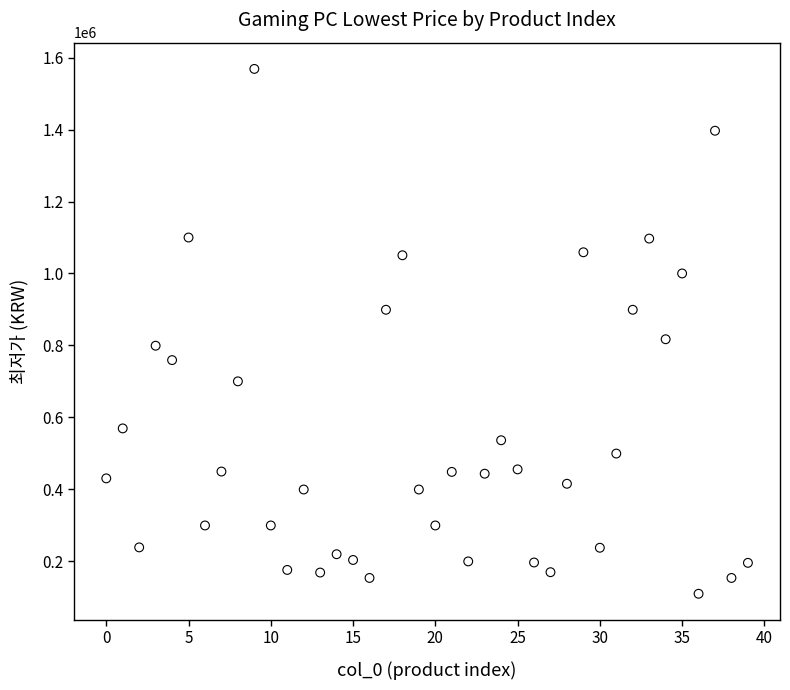

What Y value in the scatter plot is closest to 839000?

817000